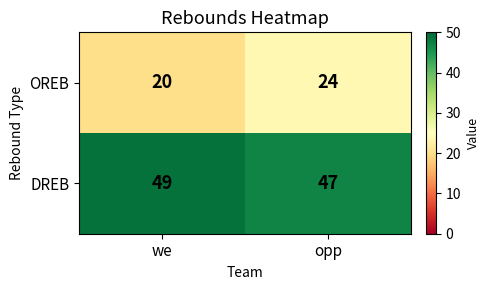

Which category has the highest value across all series?

we